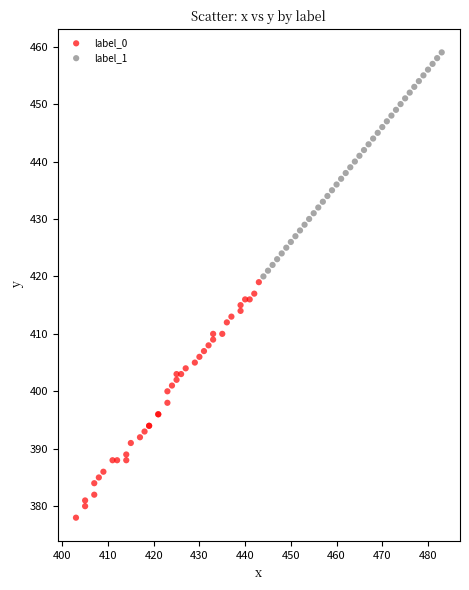

Which series contains the highest Y value?

label_1